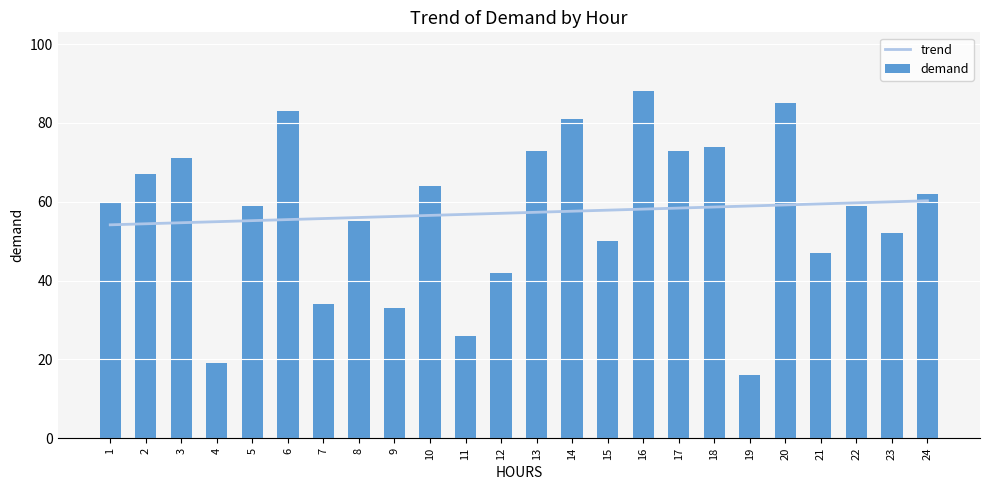

What are all the series names shown in the legend?

trend, demand